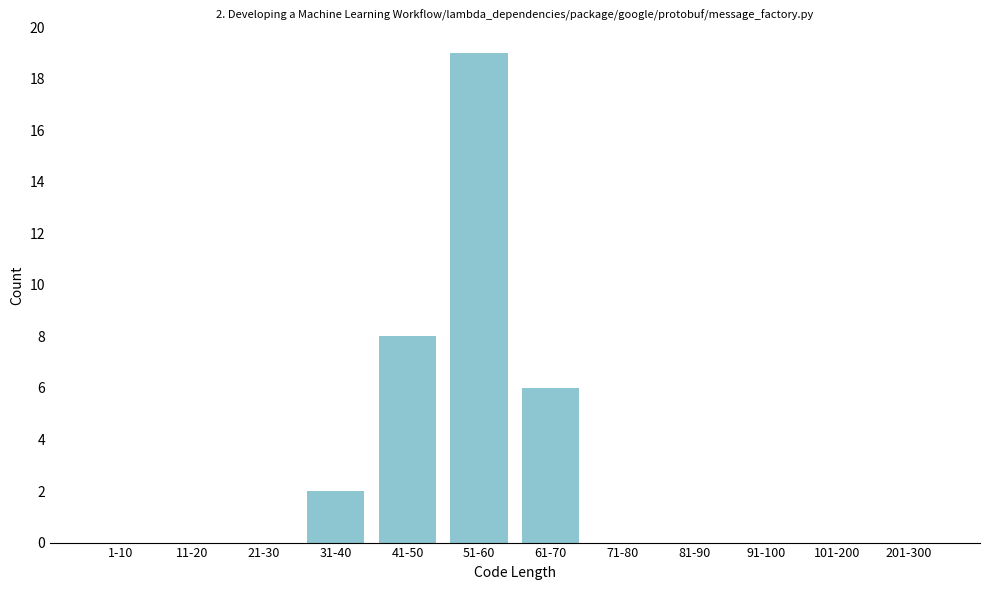

Reading left to right, what are all the values shown in this chart?

1-10=0	11-20=0	21-30=0	31-40=2	41-50=8	51-60=19	61-70=6	71-80=0	81-90=0	91-100=0	101-200=0	201-300=0